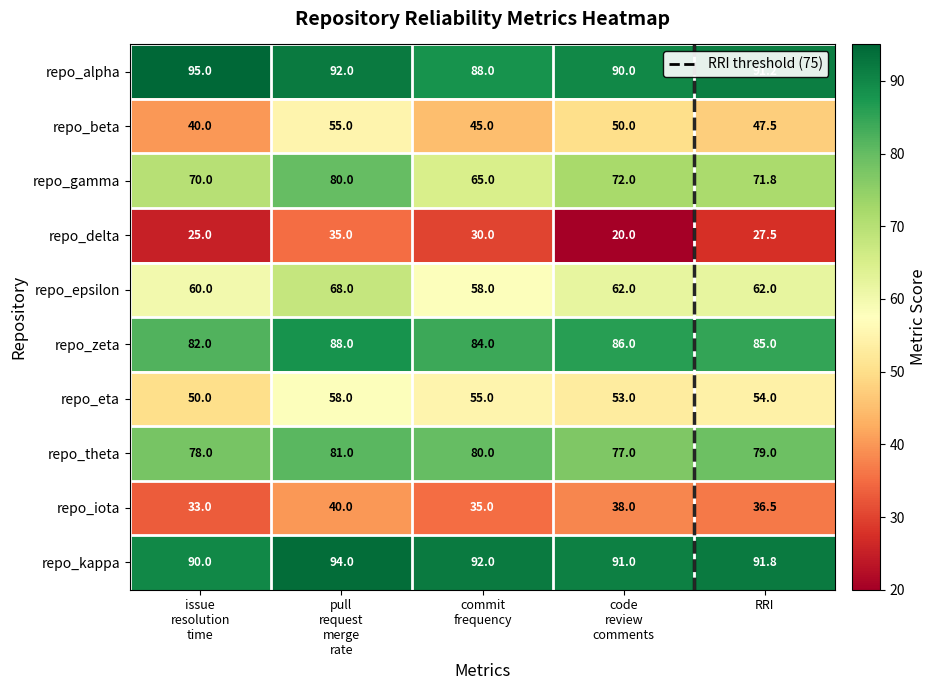

What is the difference between the maximum and minimum values in the repo_iota series?

7.0